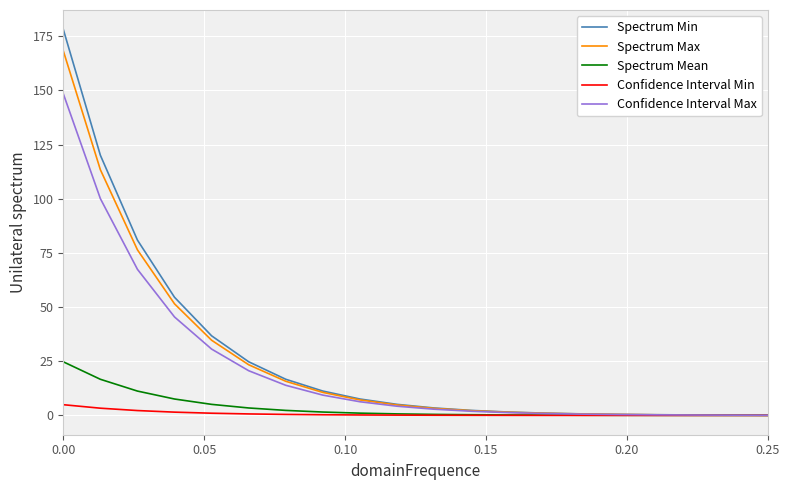

Which series has the largest range (max minus min)?

Spectrum Min